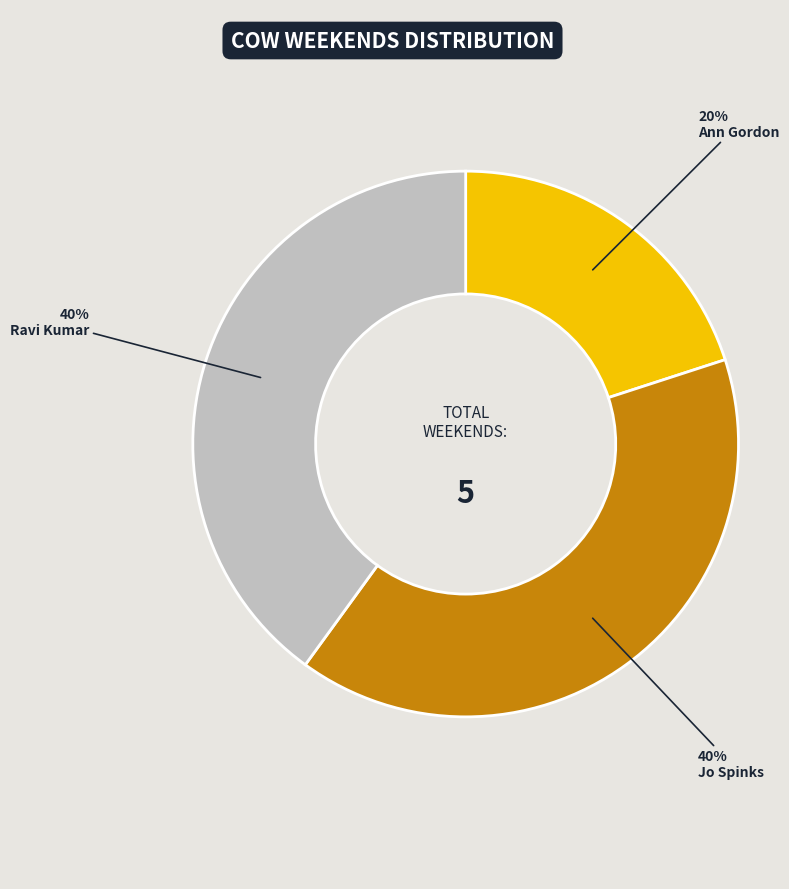

Approximately how many times larger is the value at Jo Spinks compared to Ann Gordon?

2.0